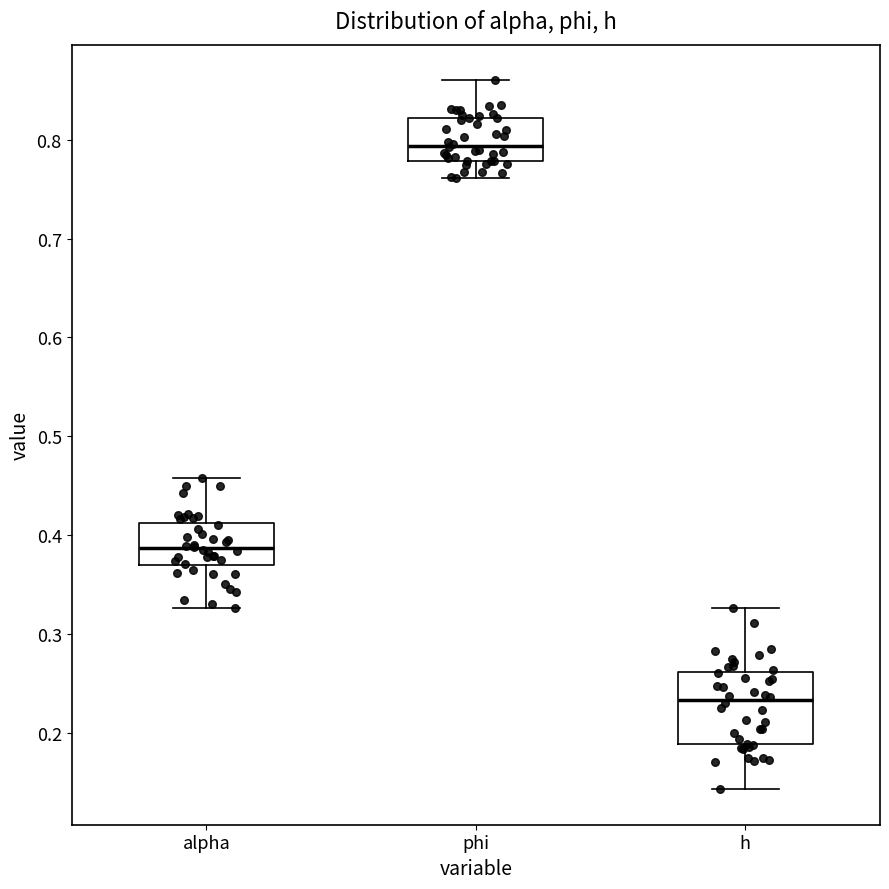

Which box is the tallest, from its lower edge to its upper edge?

h